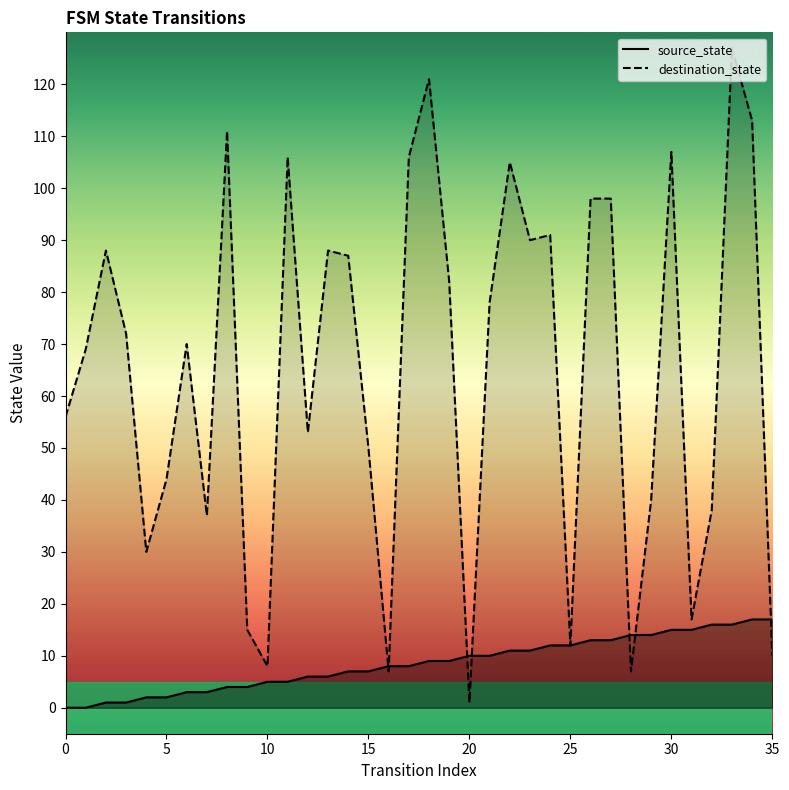

What is the total value across all series at 4?

32